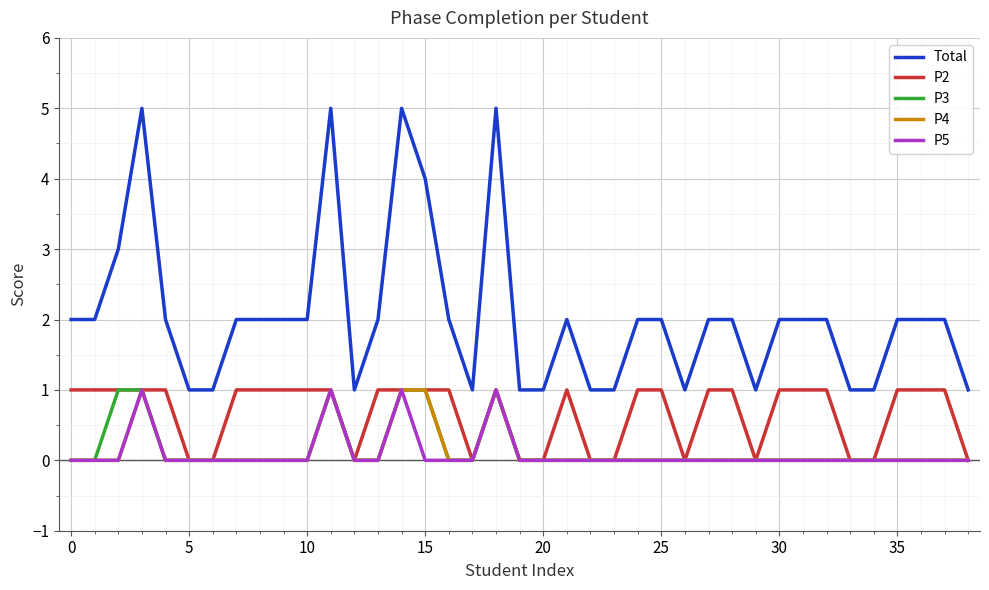

True or false: Total and P3 intersect in this chart.

False